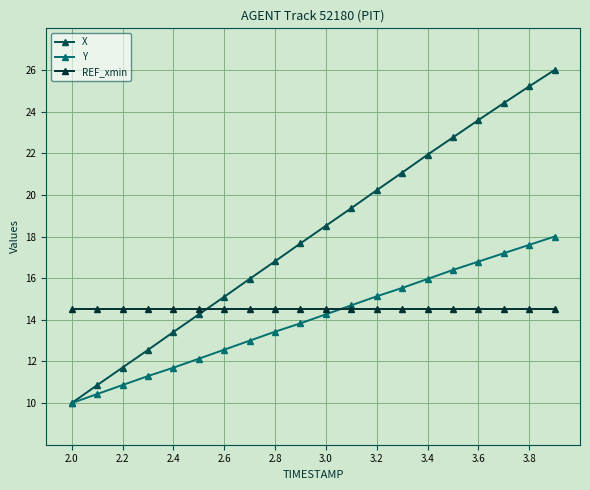

What are all the series names shown in the legend?

X, Y, REF_xmin